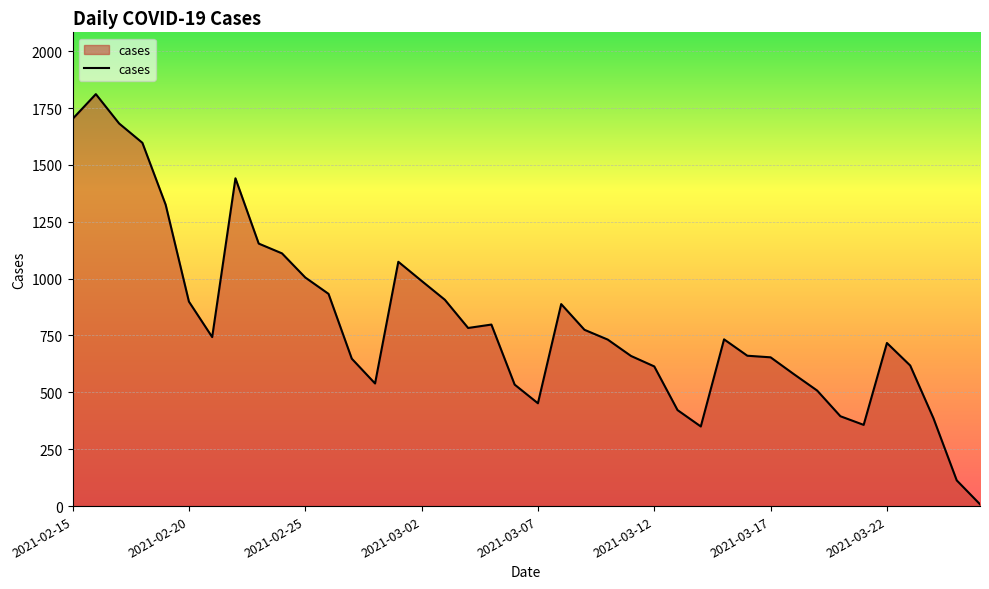

What is the maximum value shown in the chart?

1811